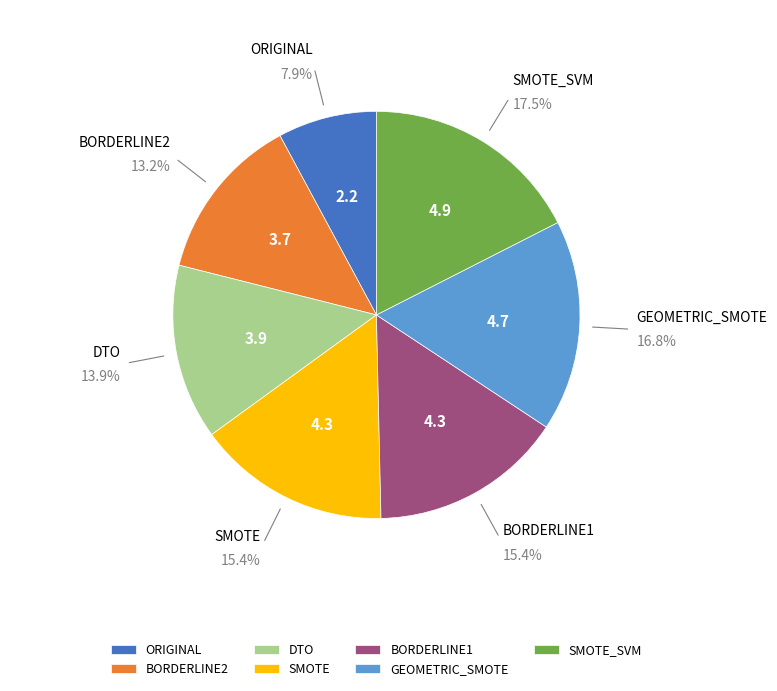

How many segments does this pie chart have?

7